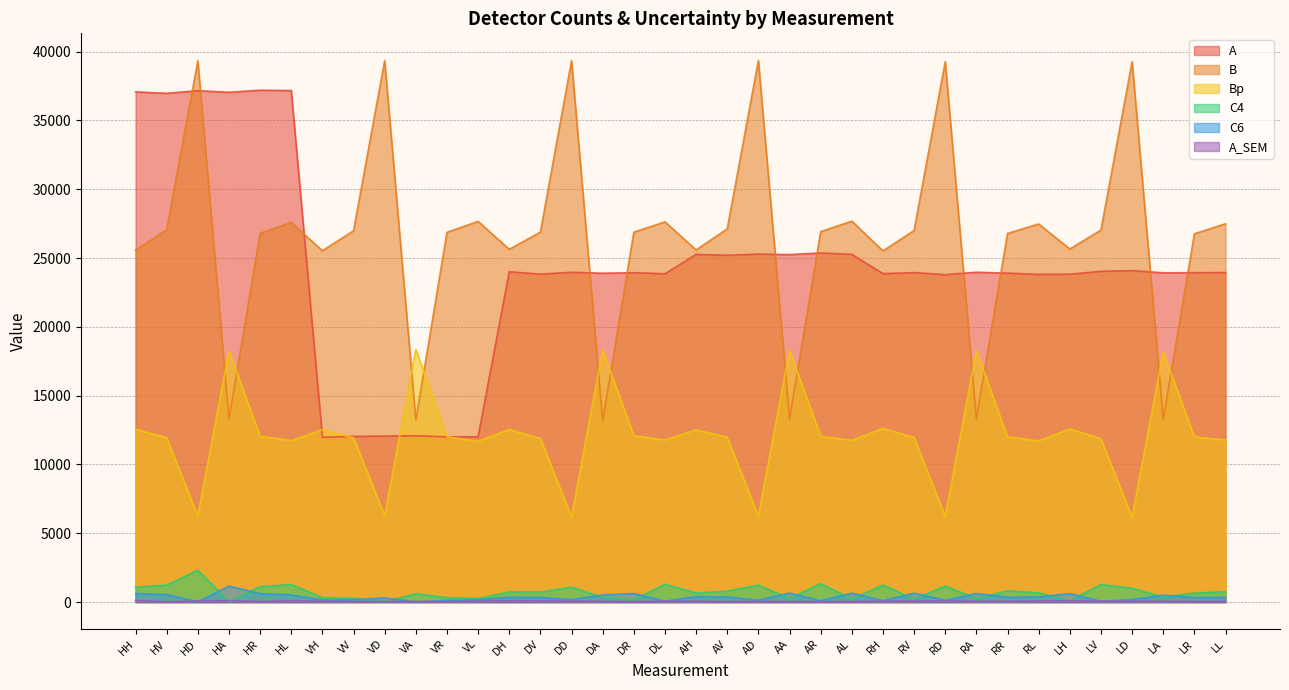

At which category is the sum across all series the highest?

HD